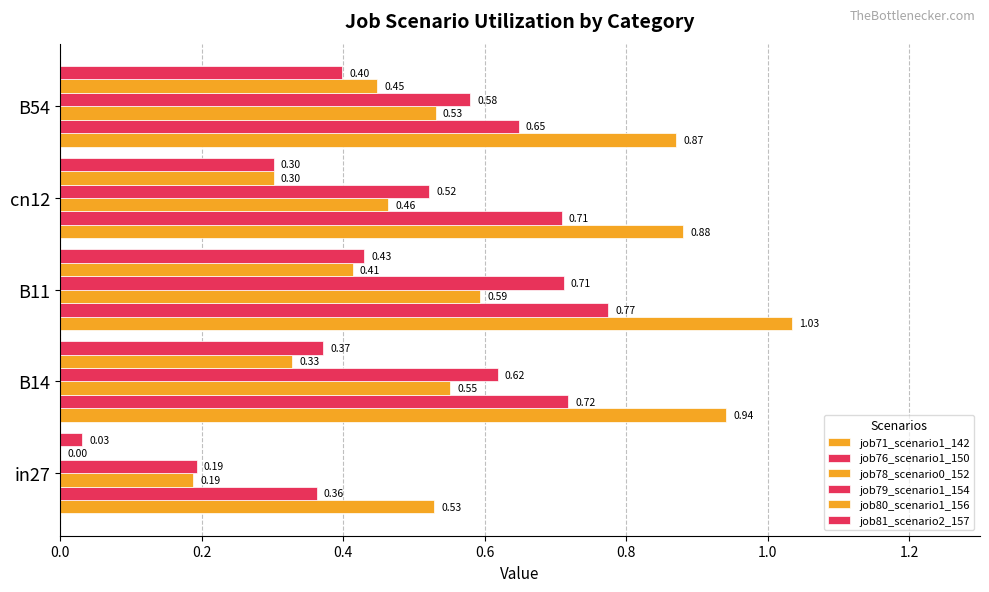

How many data points does each series have?

5